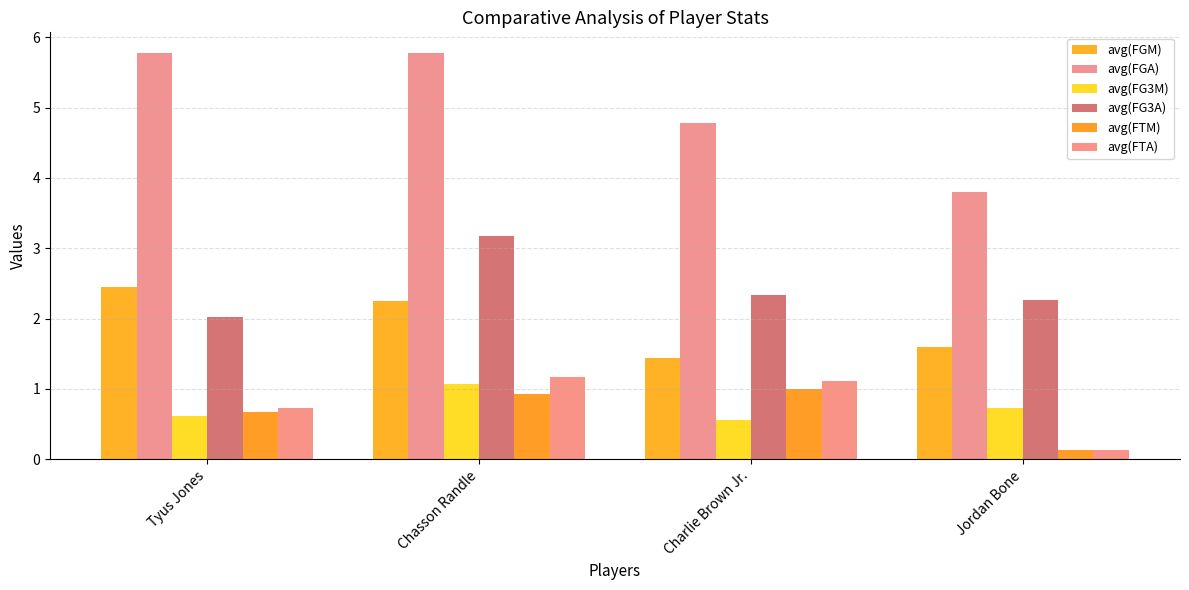

Between Chasson Randle and Jordan Bone, which series saw the biggest shift?

avg(FGA)